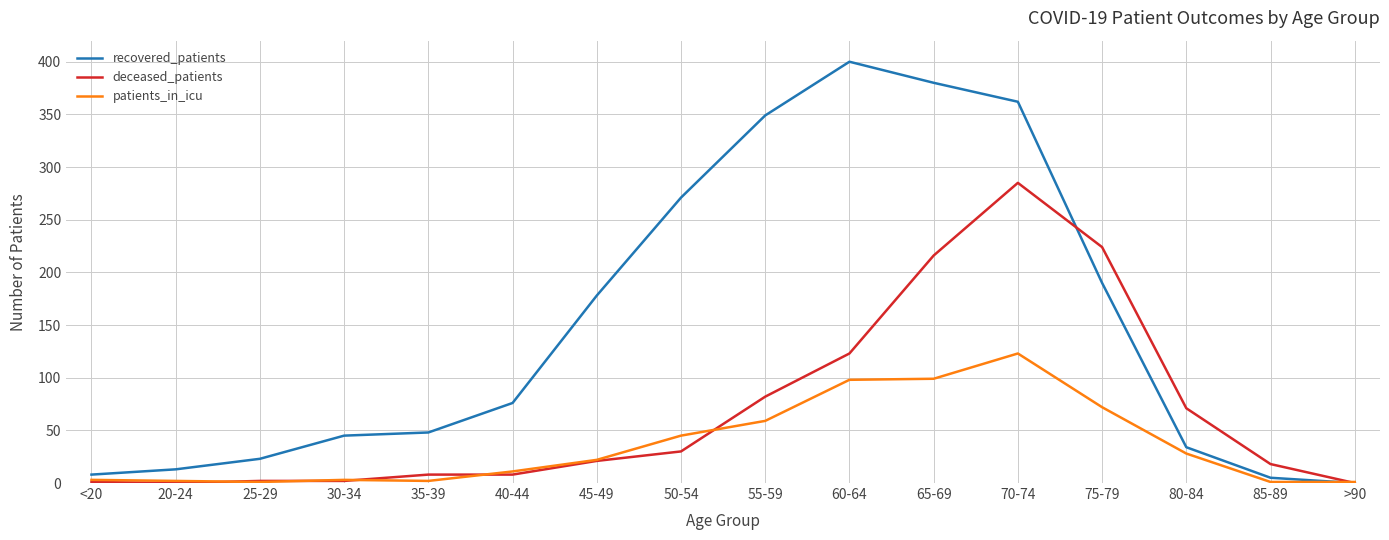

Where is recovered_patients nearest to the value 200?

75-79